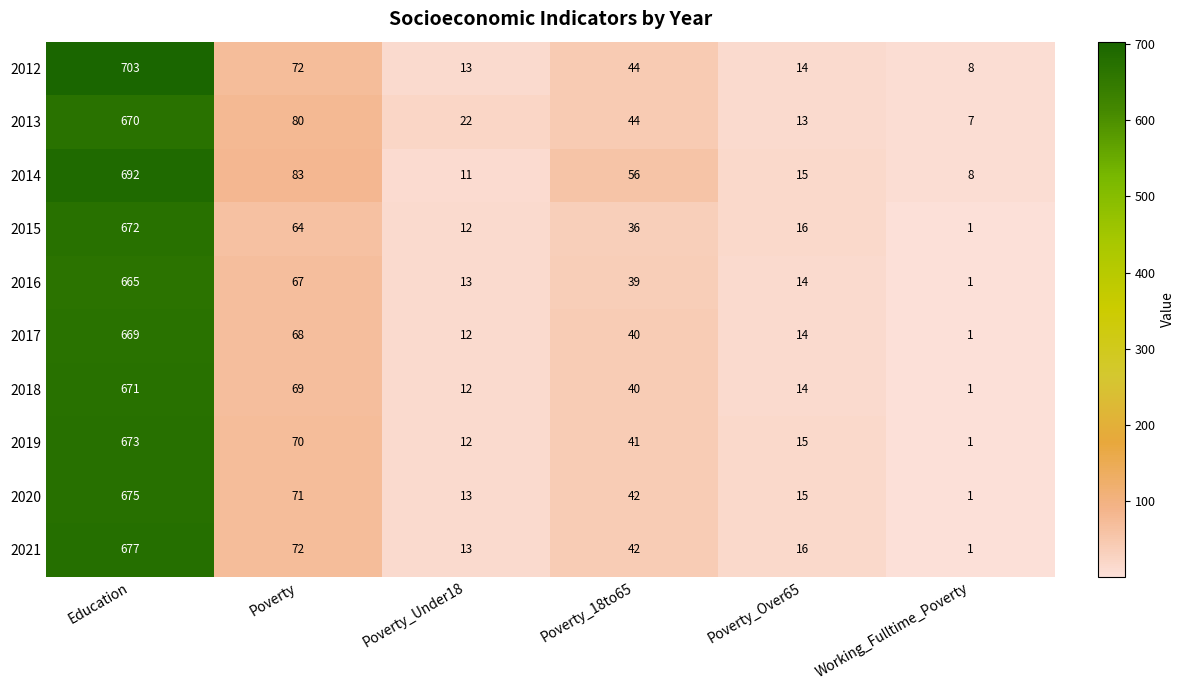

Which series changed the most between Poverty and Working_Fulltime_Poverty?

2014